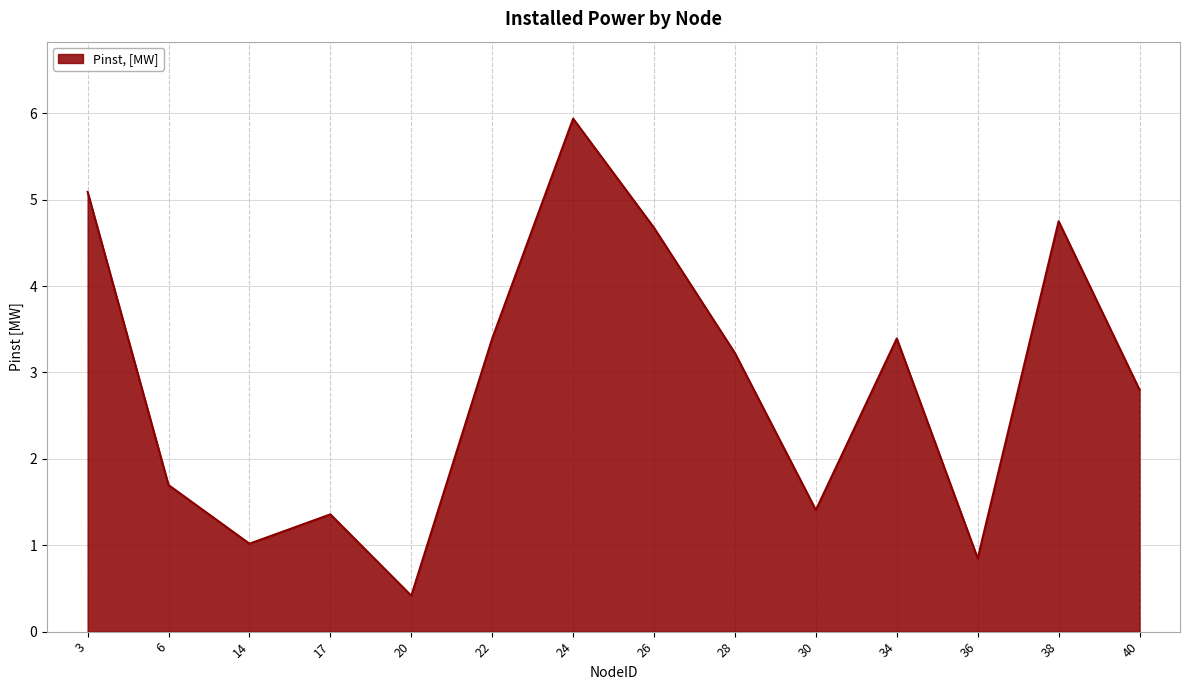

True or false: the data shows 1.0 at 14.

True